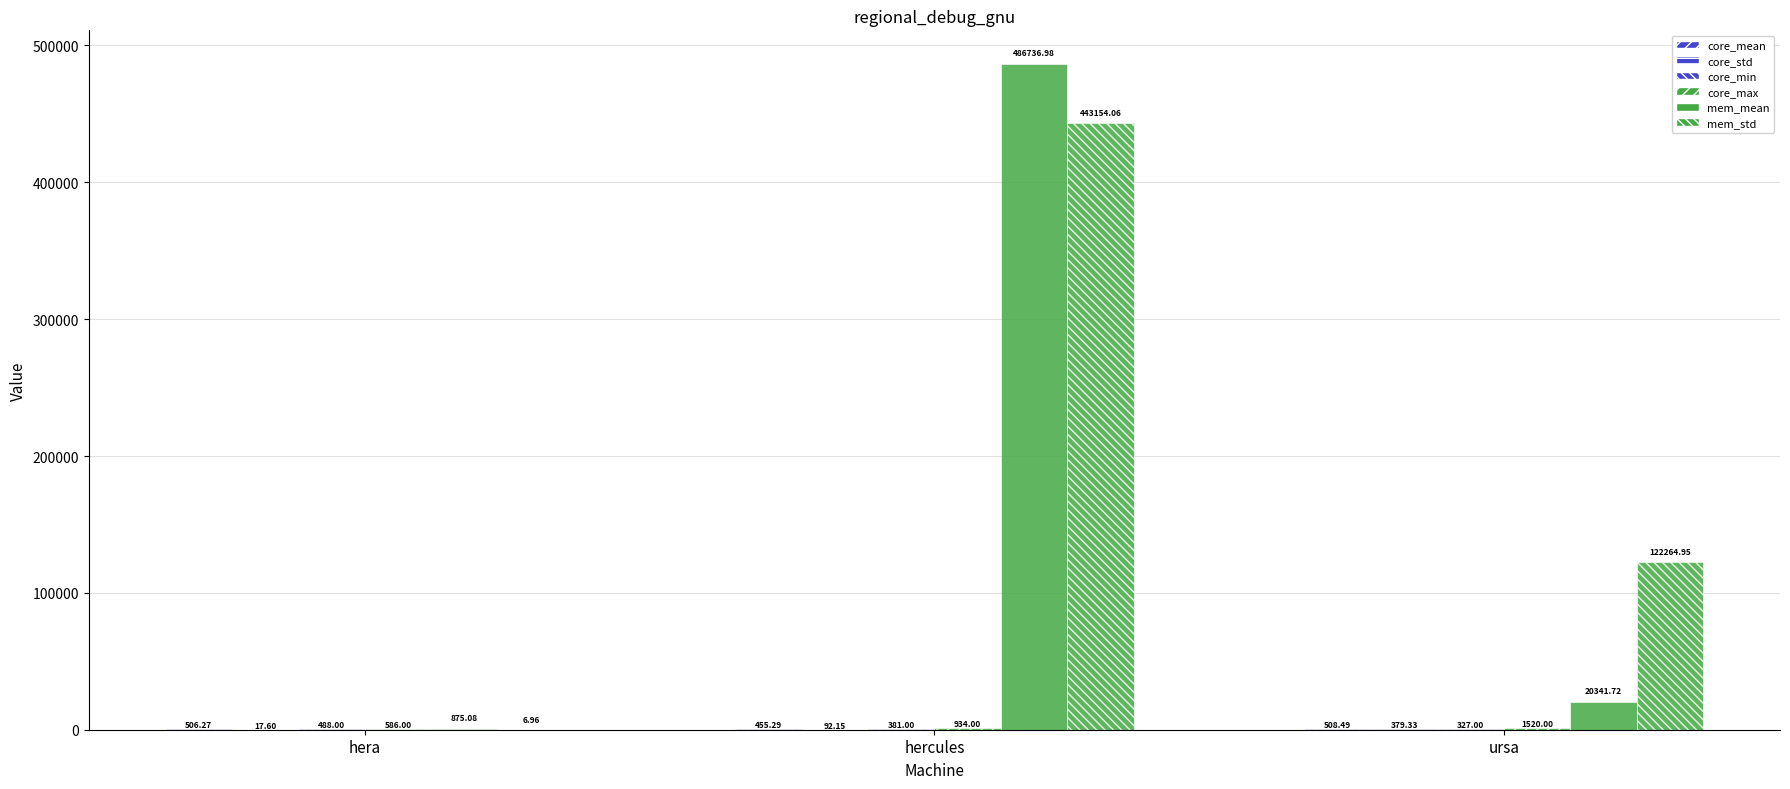

Where is core_min nearest to the value 407?

hercules